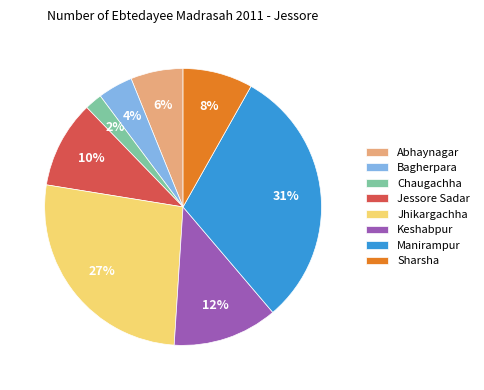

To the nearest percent, what is the difference between the largest and smallest slice percentages?

29%